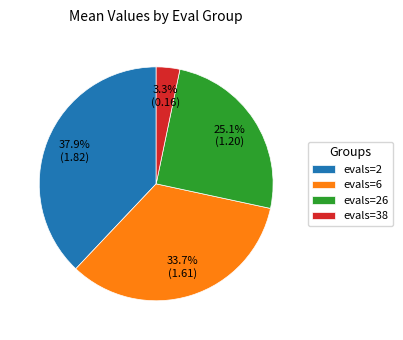

Is it true that evals=6 is 44% of the pie?

False